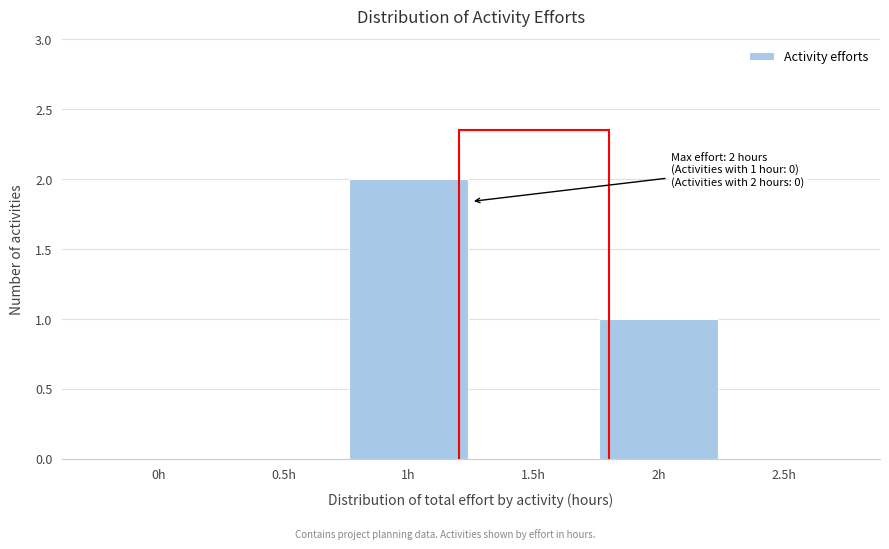

Reading left to right, transcribe all the data shown in this chart.

0h=0	0.5h=0	1h=2	1.5h=0	2h=1	2.5h=0